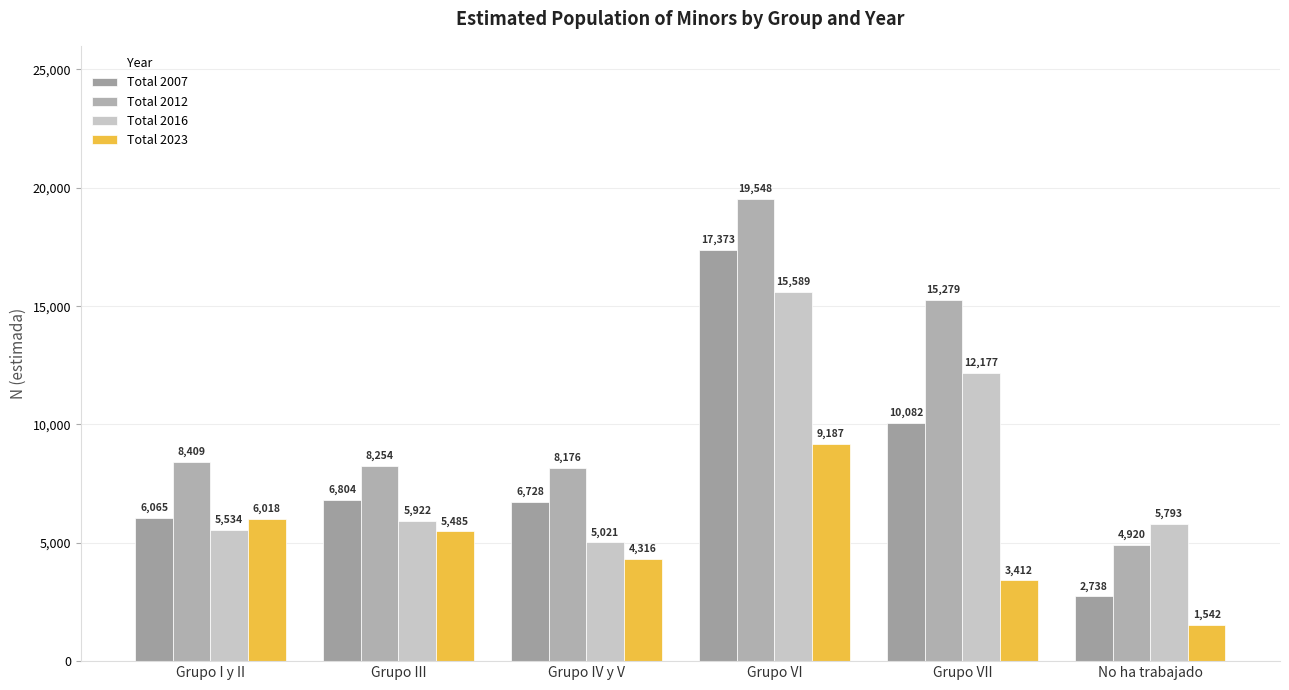

What is the difference between the maximum and minimum values in the Total 2012 series?

14628